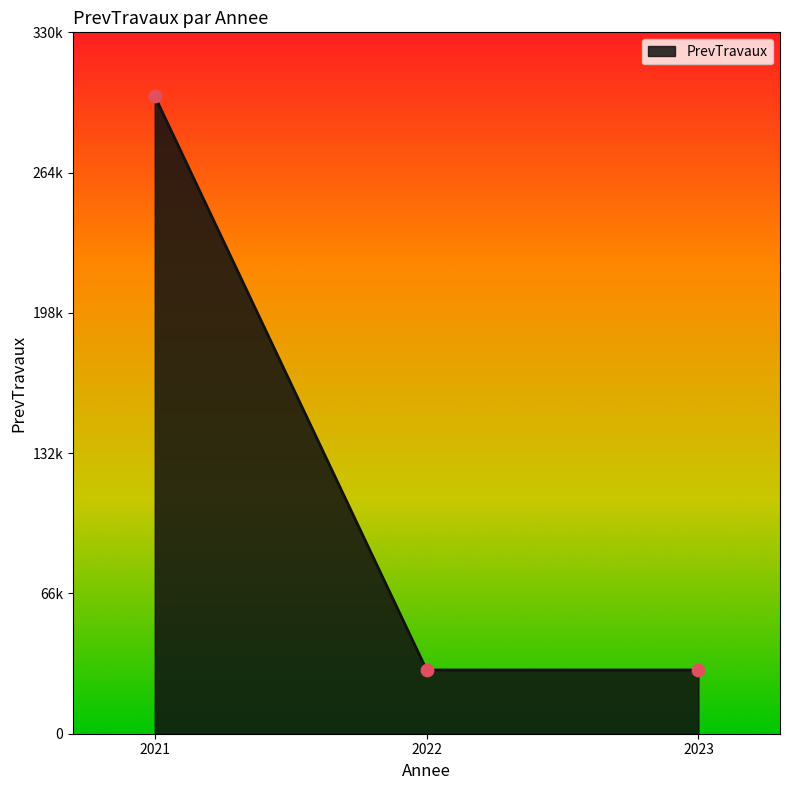

Between 2022 and 2023, which is larger?

2022